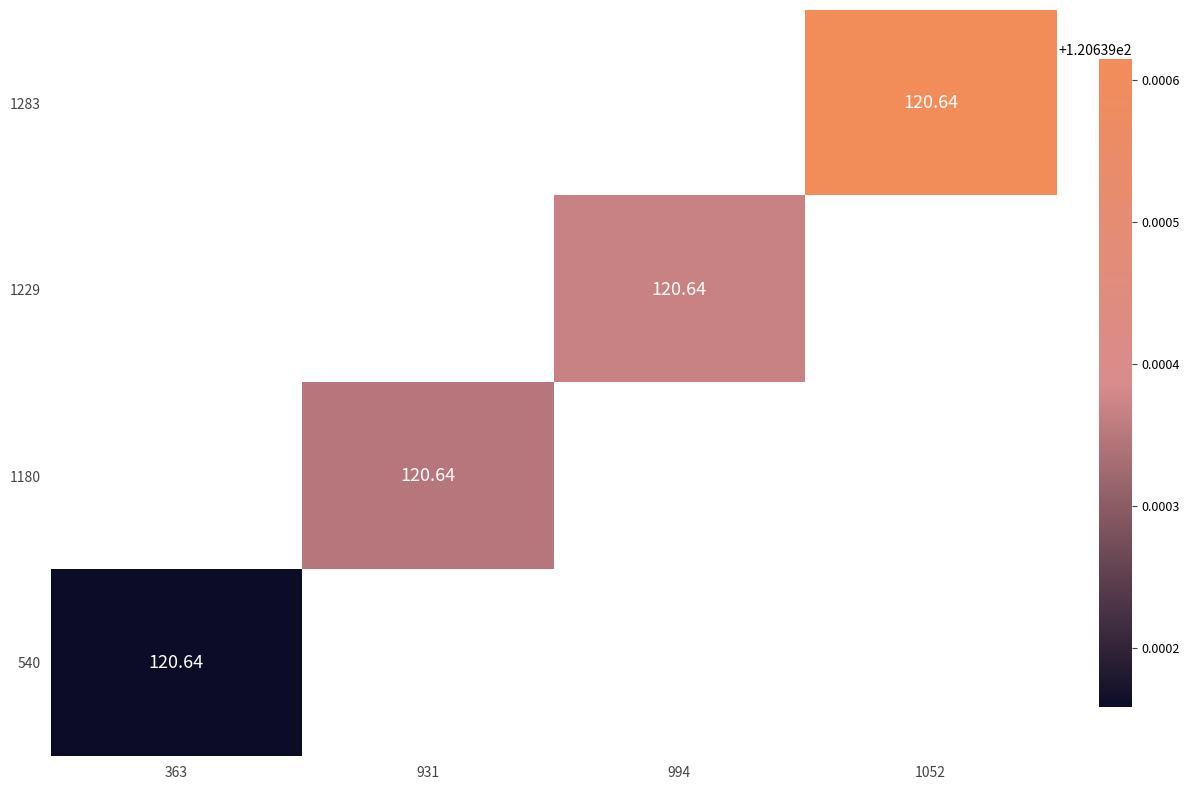

What is the lowest value of the 540 series?

120.6